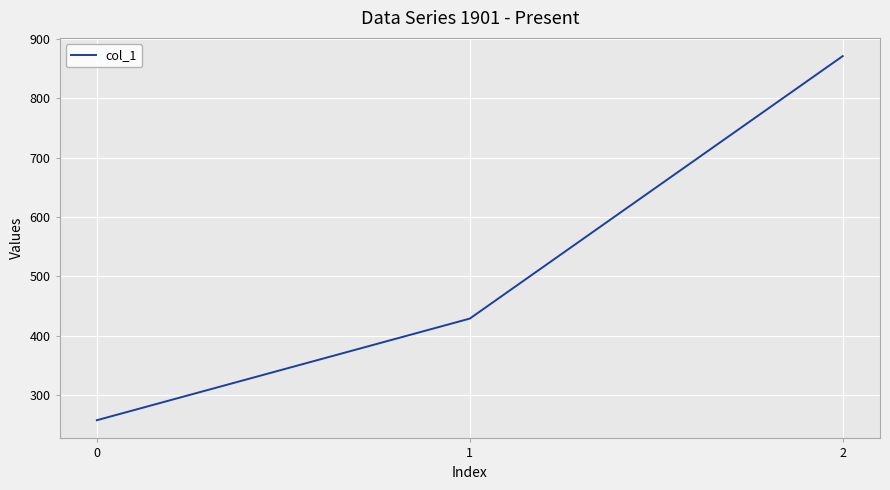

What is the ratio of the value at 0 to the value at 1?

0.6